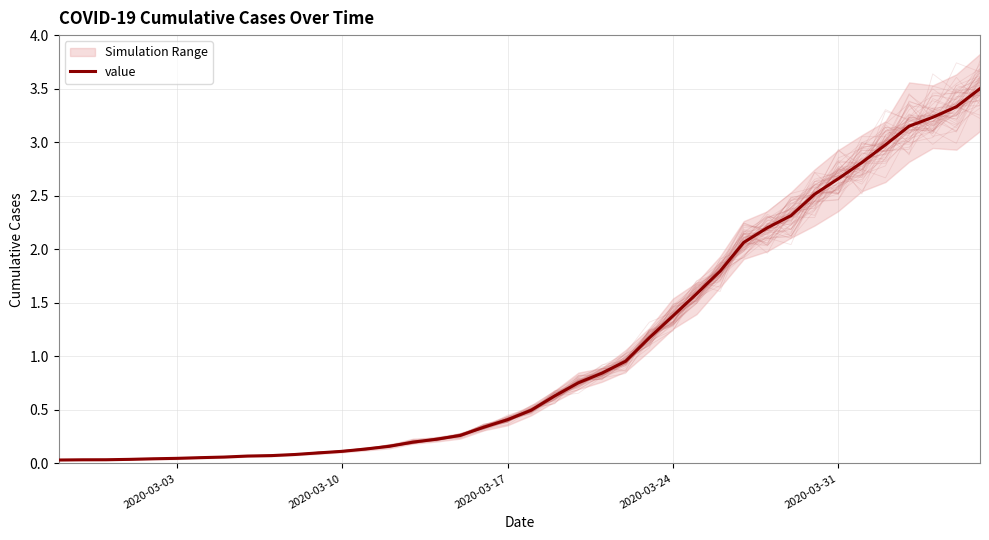

How many lines are shown in the chart?

1